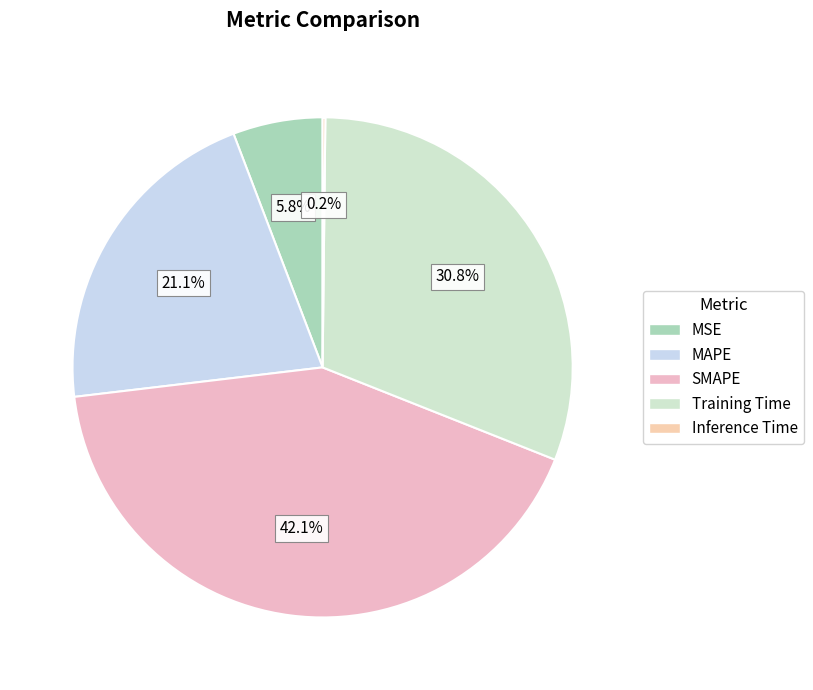

How many slices are in this pie chart?

5